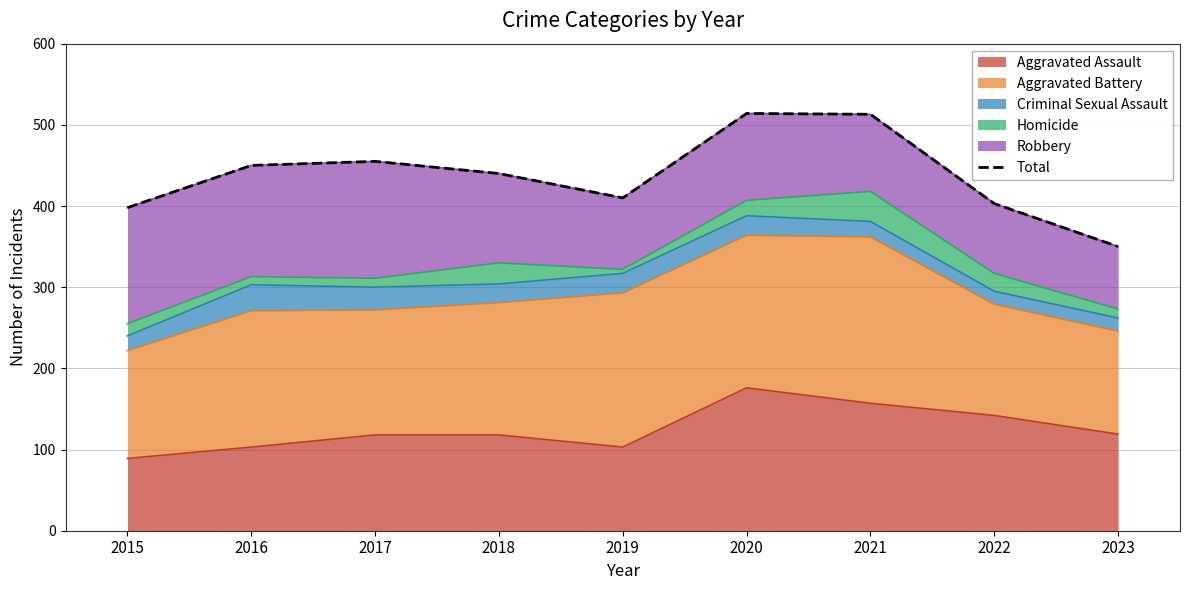

What is the difference between the second highest and second lowest values?

115